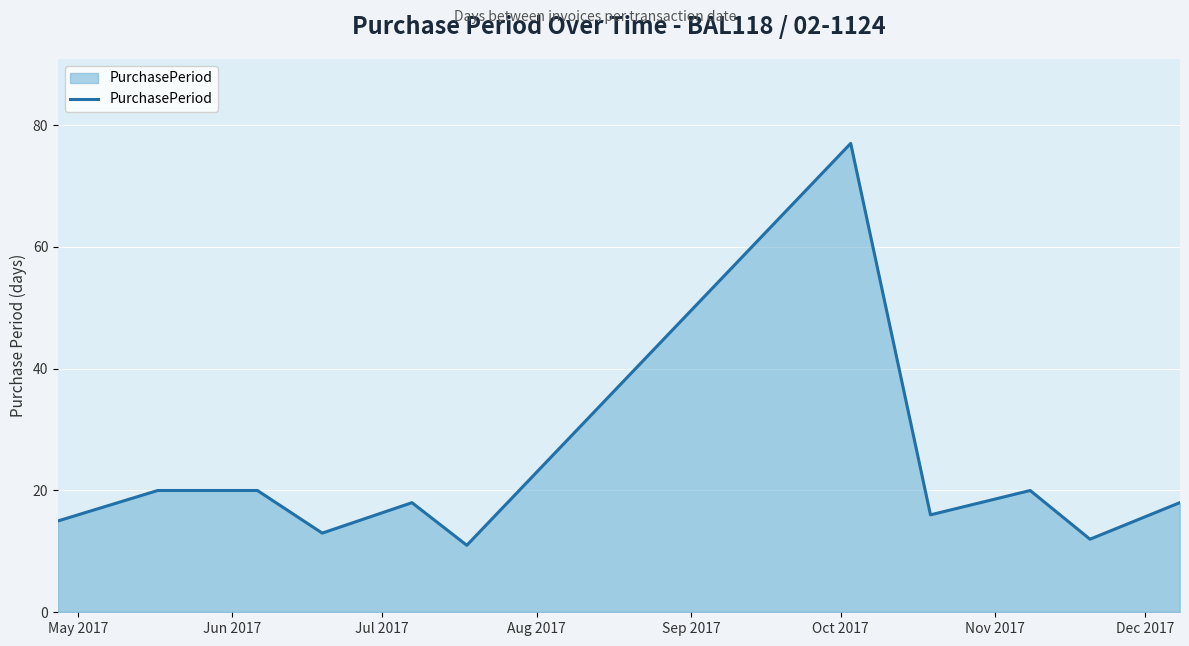

What is the smallest value displayed?

11